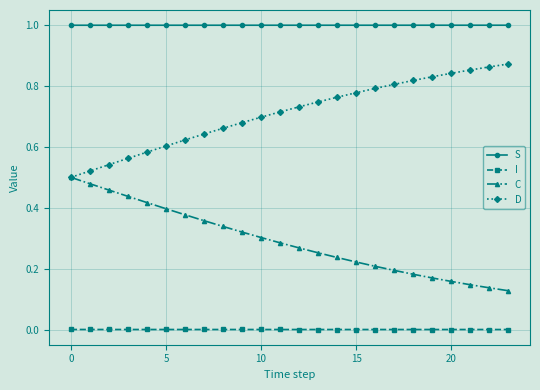

Which series has the largest total across all categories?

S